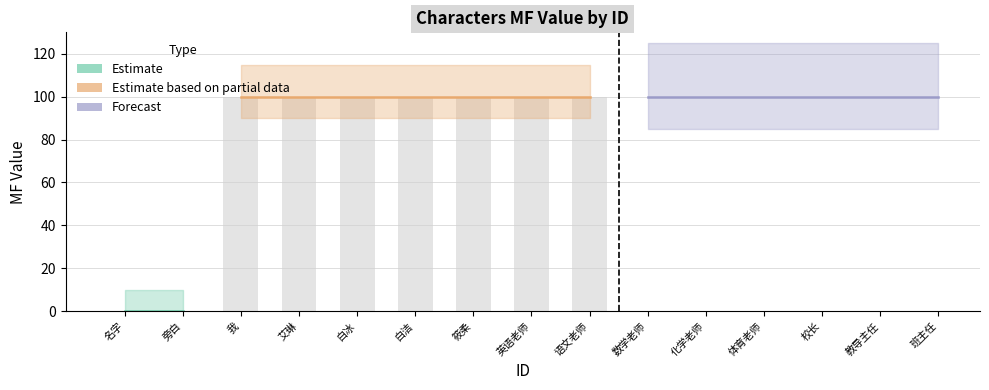

How many values are above zero?

13